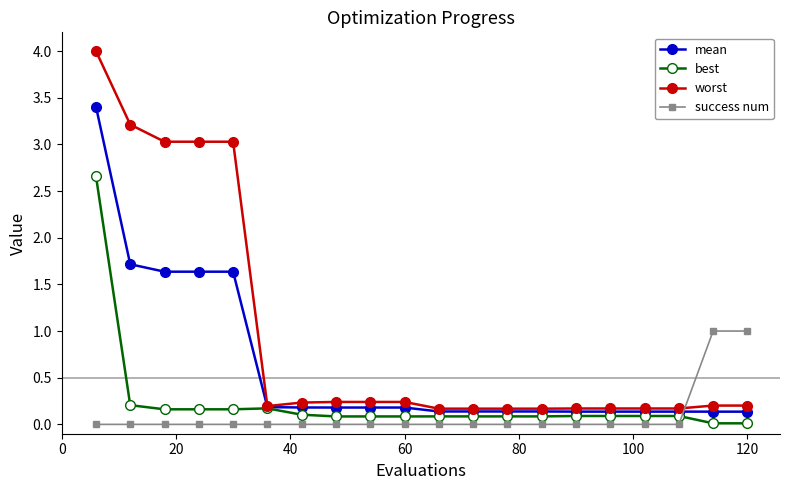

What is the sum of all mean values?

12.3